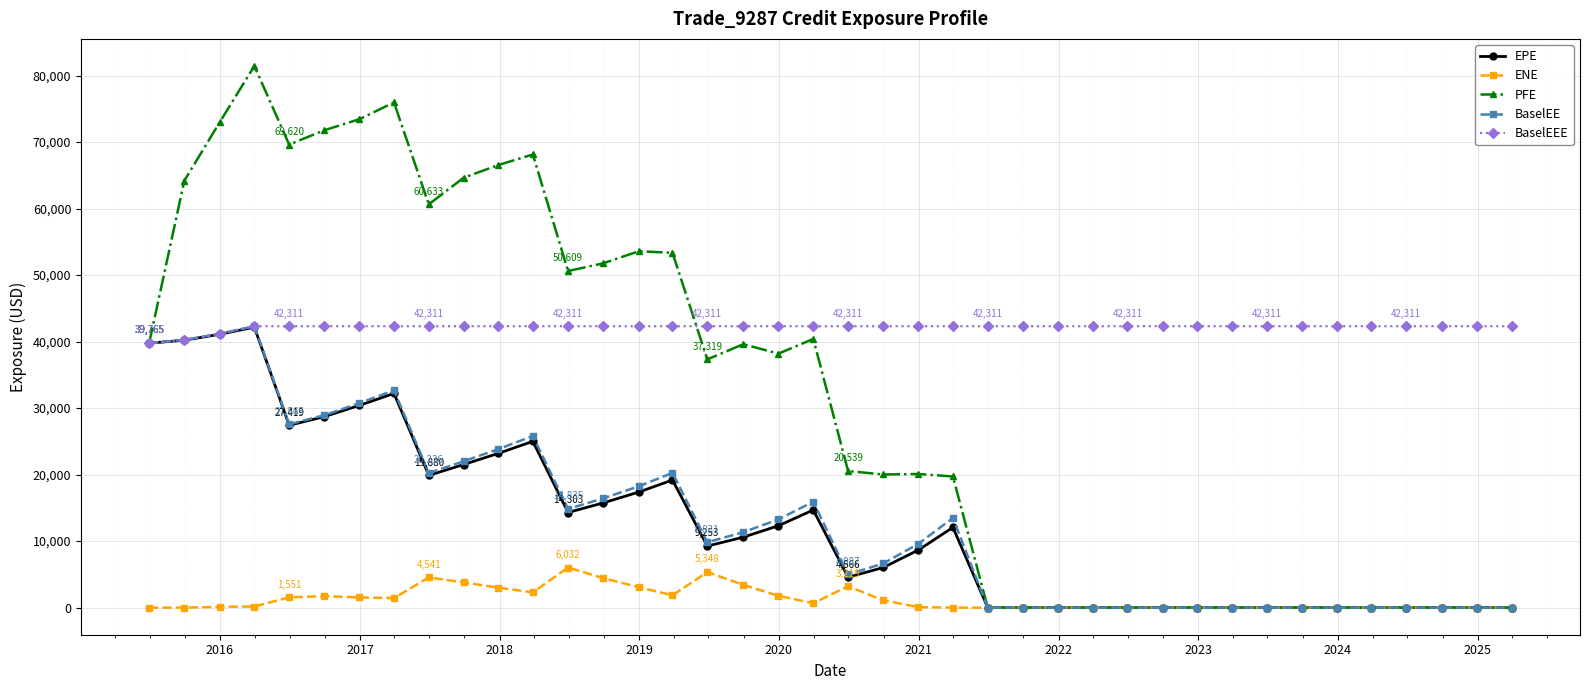

Which series has the widest spread of values?

PFE